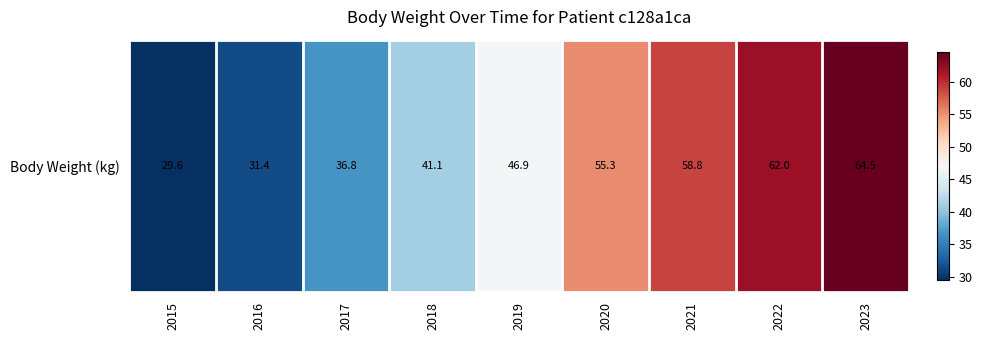

Reading left to right, extract all data points from this chart.

29.6	31.4	36.8	41.1	46.9	55.3	58.8	62.0	64.5